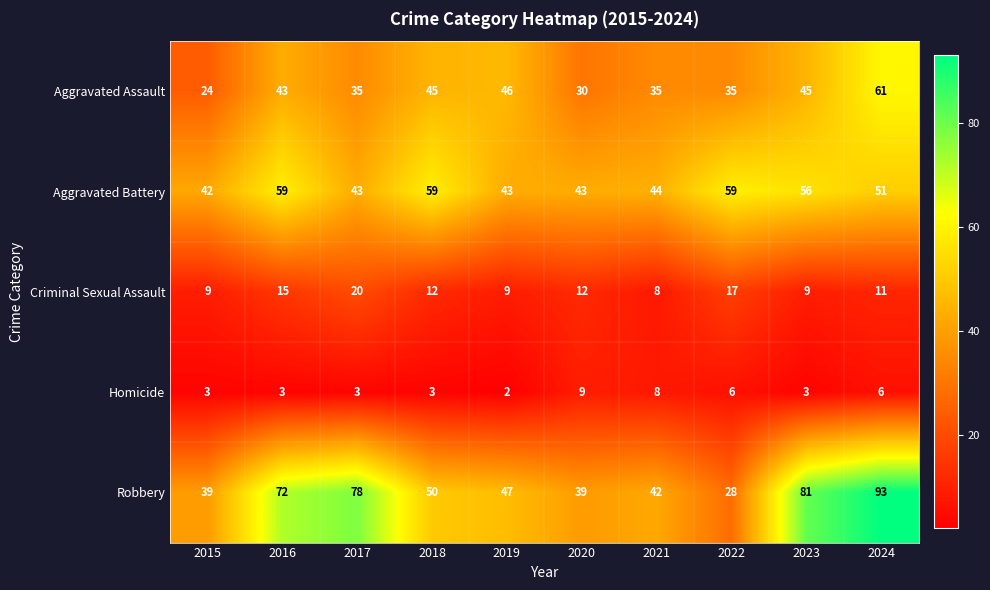

What value does the Criminal Sexual Assault series have at 2021, to the nearest 10?

10